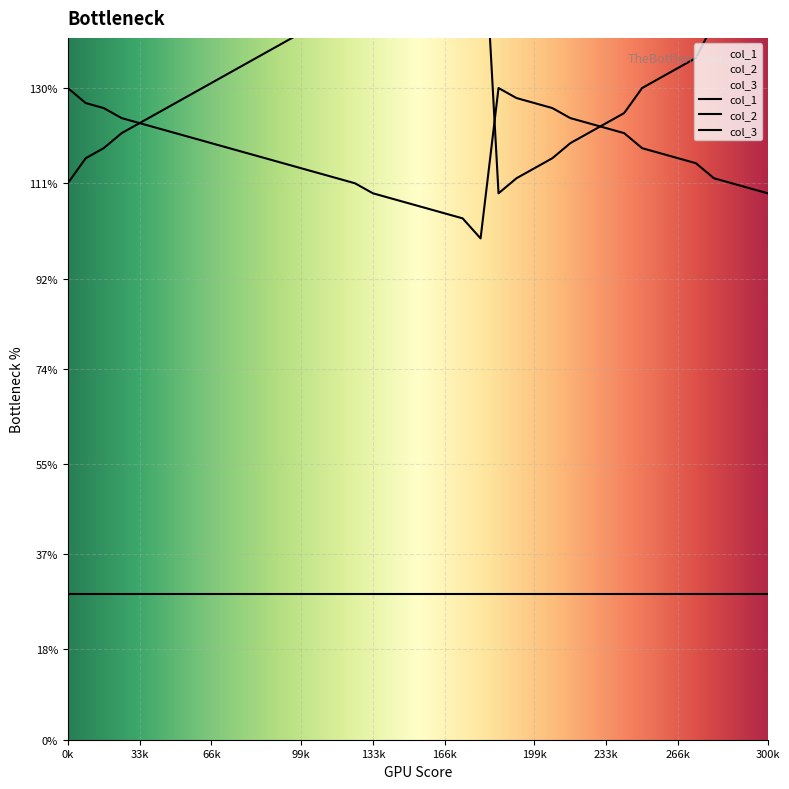

What is the value of the col_2 point at the 22nd from the left?

130